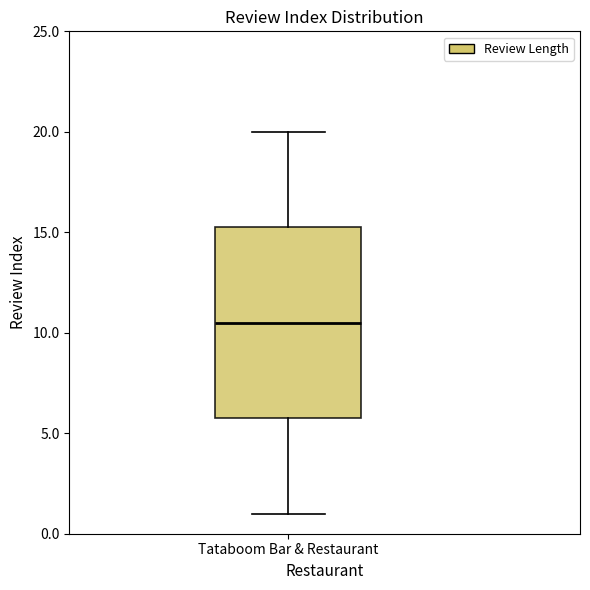

Read this box plot against the y-axis: the position of the median line, the range covered by the box, and the ends of both whiskers. The values are not printed on the chart, so give them approximately, as read against the axis.

median 10.5, box 6.0 to 15.5, whiskers 1.0 to 20.0